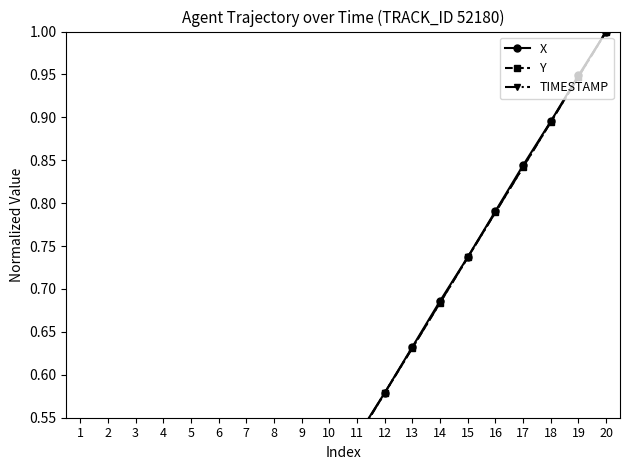

True or false: Y and TIMESTAMP intersect in this chart.

False